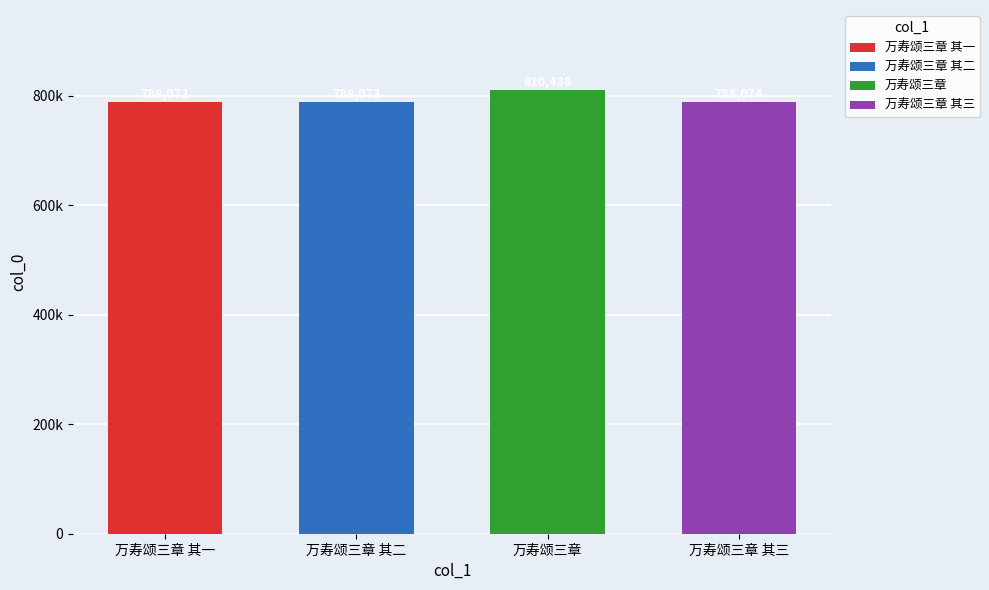

Rank the categories by value from highest to lowest.

万寿颂三章, 万寿颂三章 其三, 万寿颂三章 其二, 万寿颂三章 其一